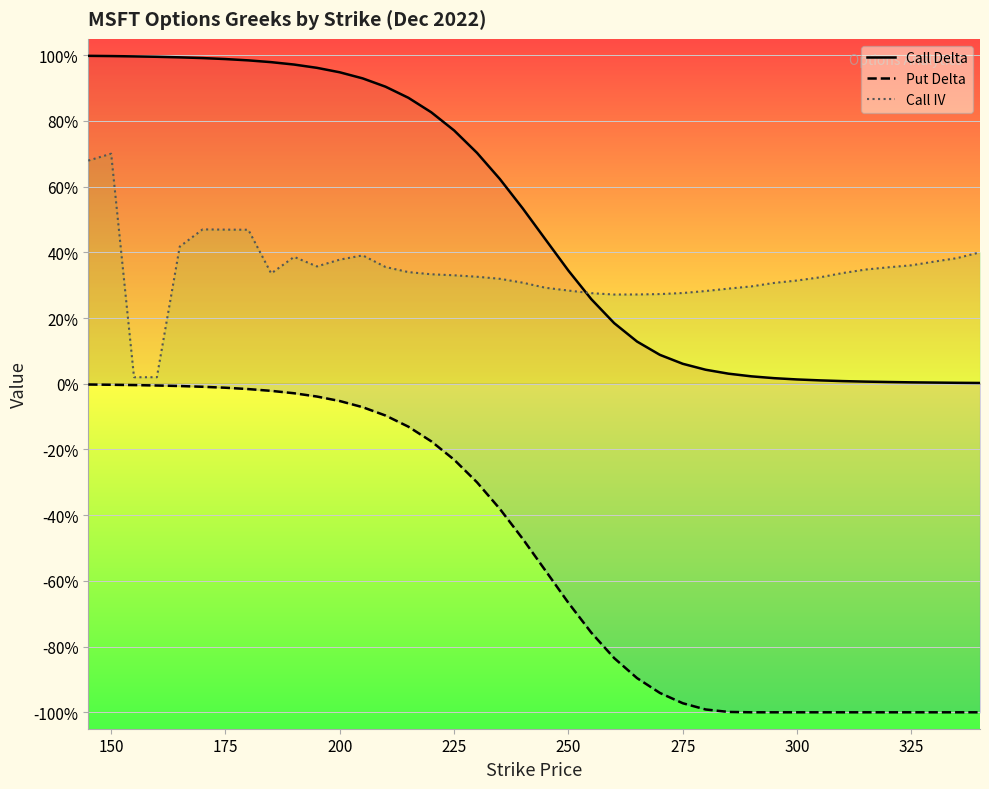

Is this an area chart (filled region under the line)?

No